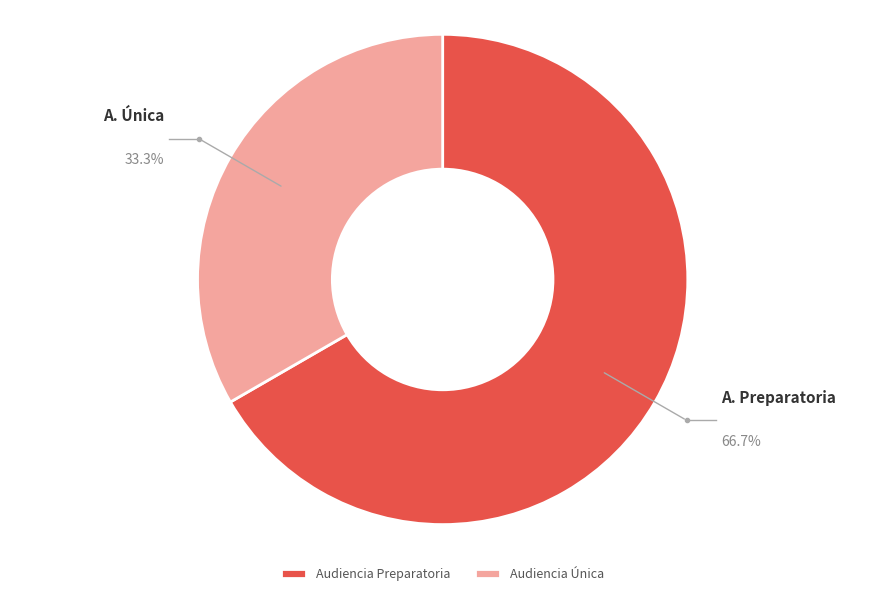

How many slices are in this pie chart?

2